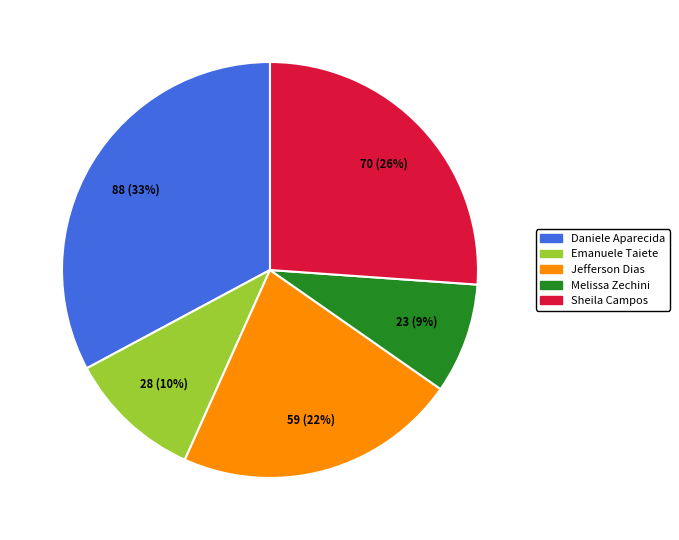

To the nearest percent, what is the average slice percentage?

20%